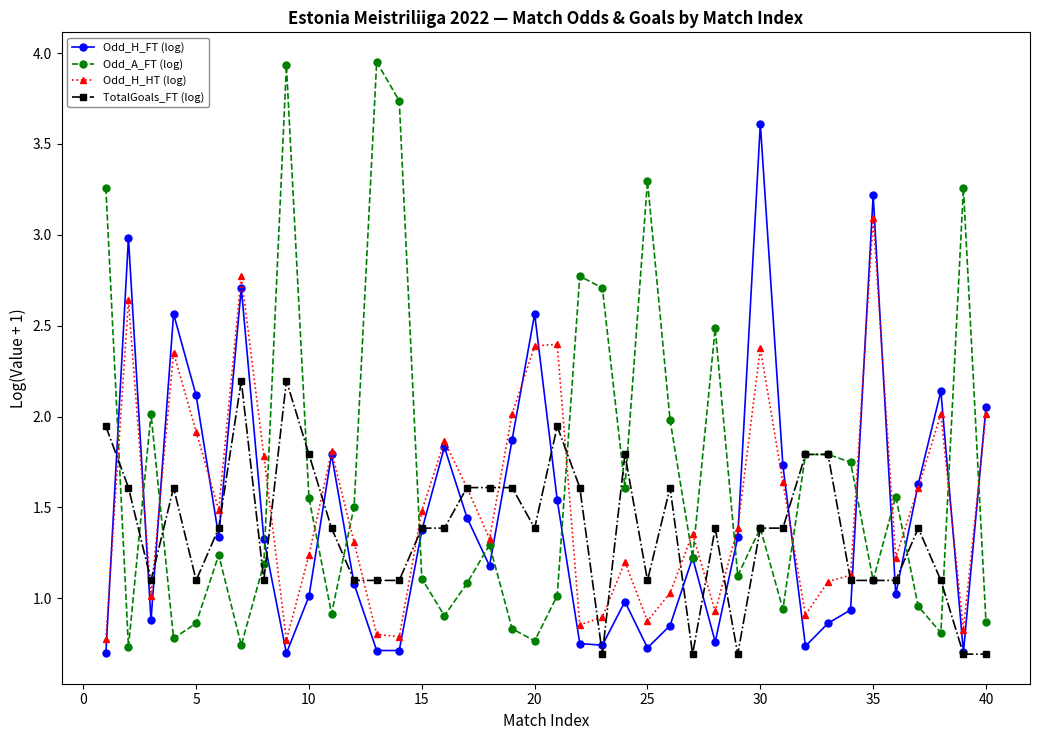

List the series in order of their peak value, lowest first.

TotalGoals_FT (log), Odd_H_HT (log), Odd_H_FT (log), Odd_A_FT (log)